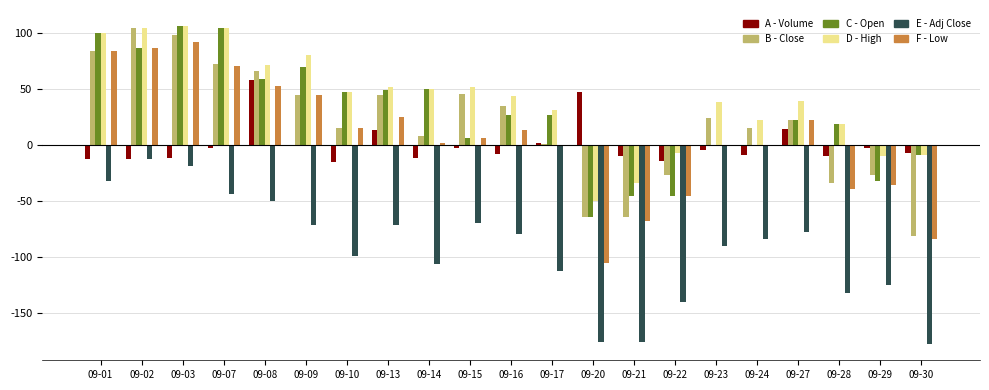

What is the total value across all series at 09-10?

10.3